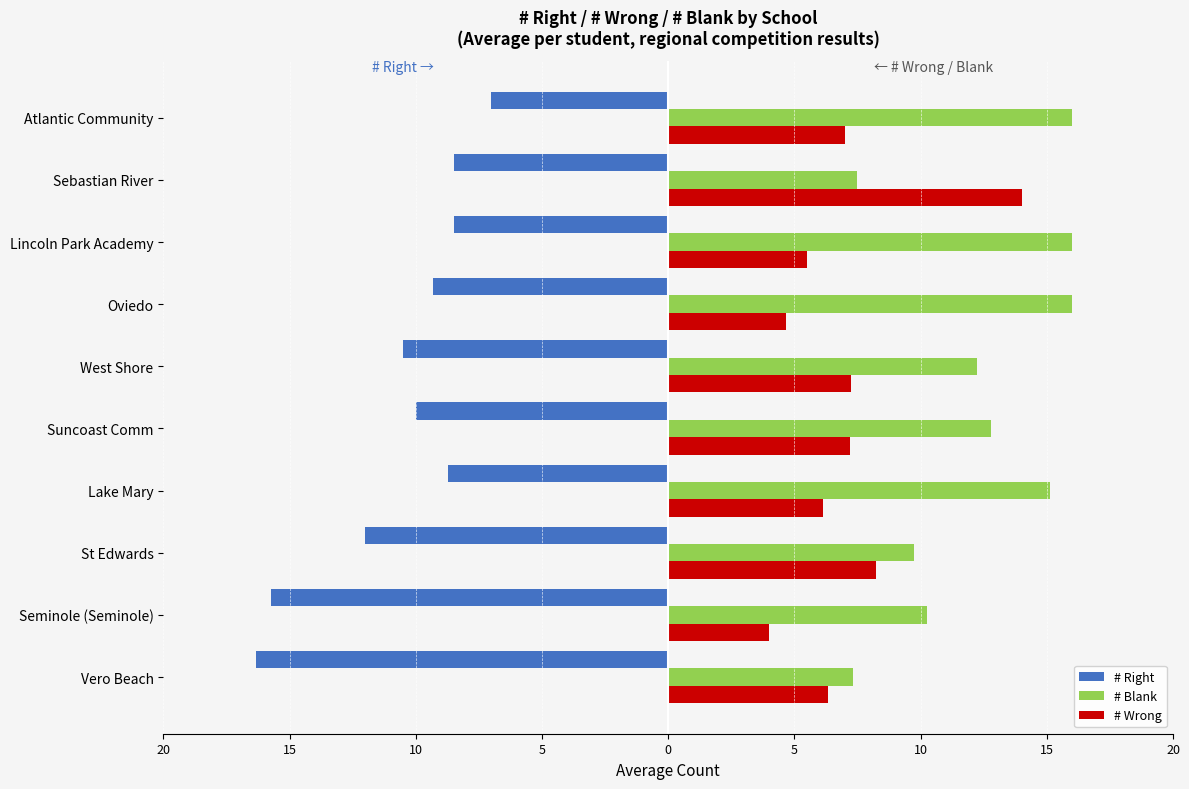

What are all the series names shown in the legend?

# Right, # Blank, # Wrong